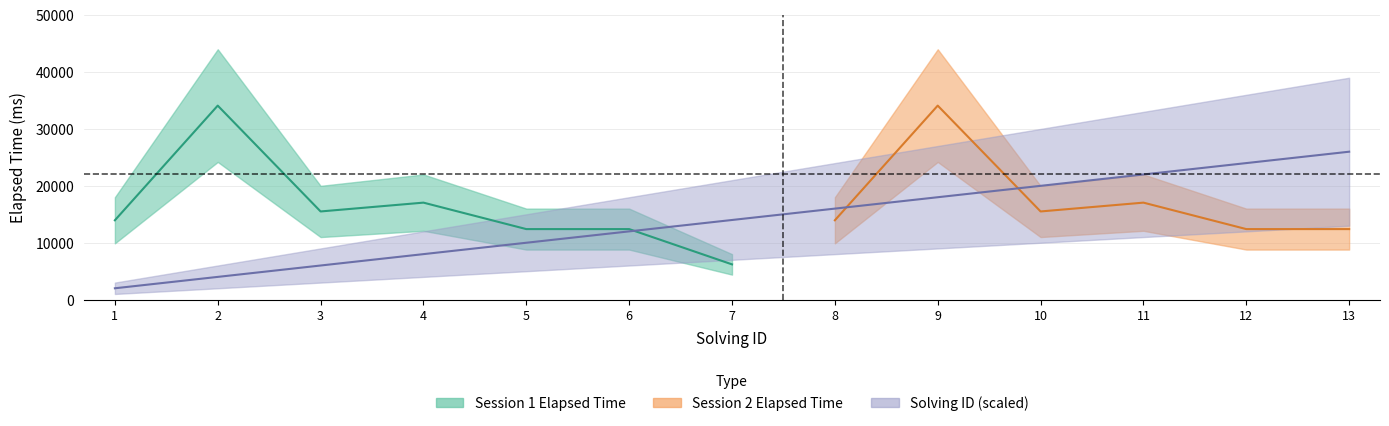

Does the chart display data point markers on the line(s)?

No